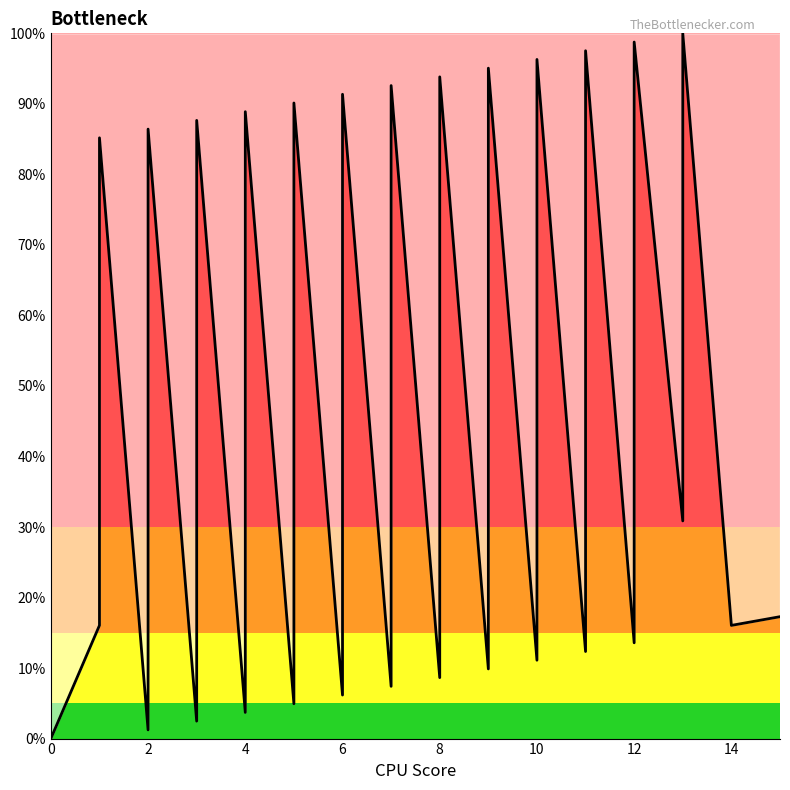

What is the sum of all values?

1623.5